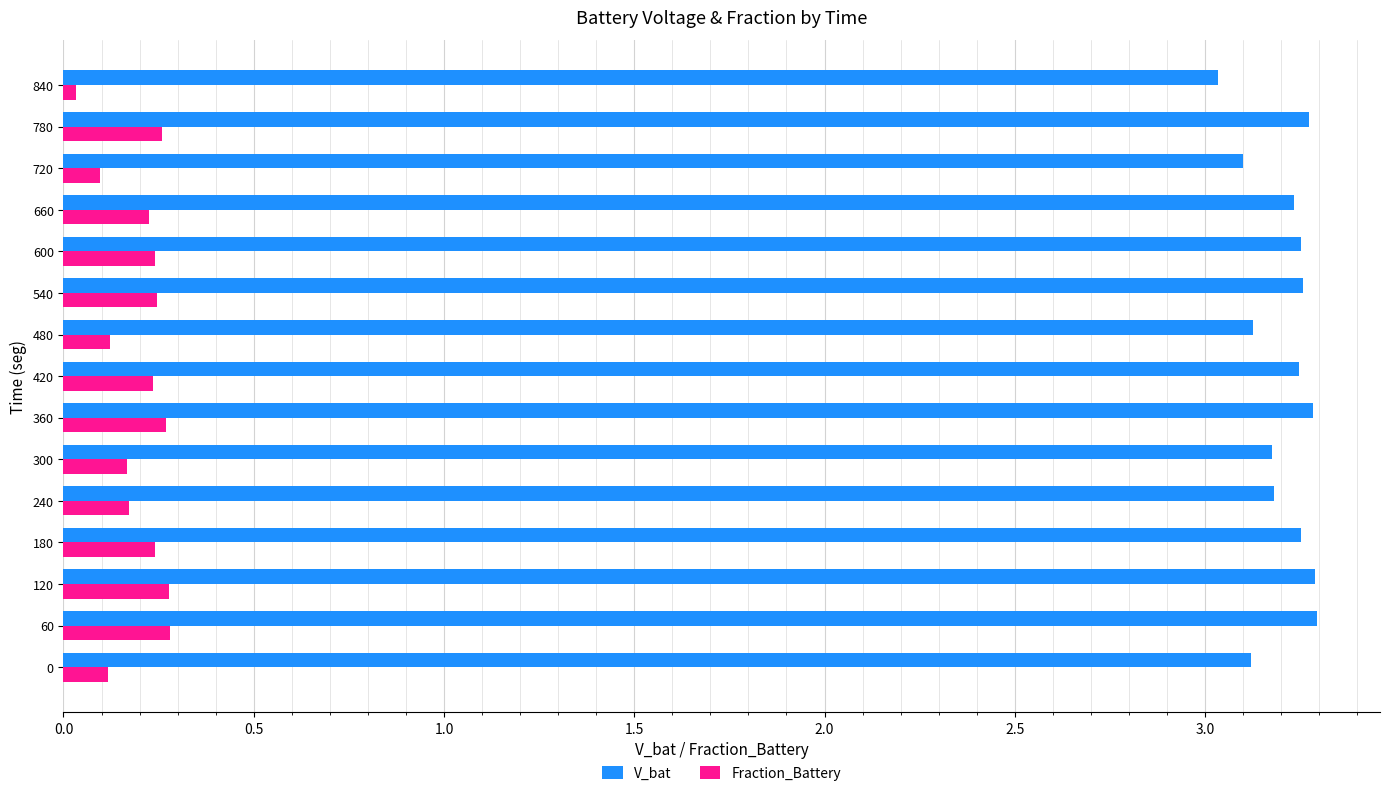

Count the number of categories in the chart.

15